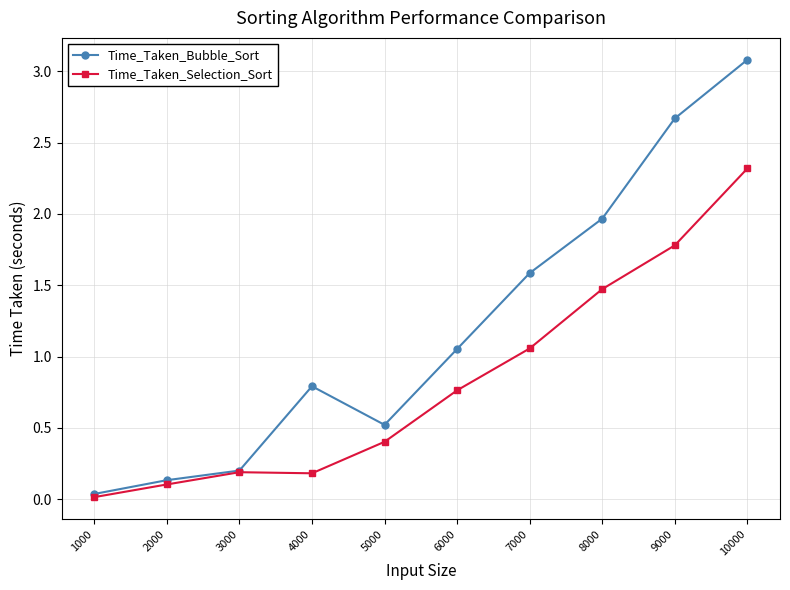

At which category does Time_Taken_Selection_Sort reach its first local valley?

4000